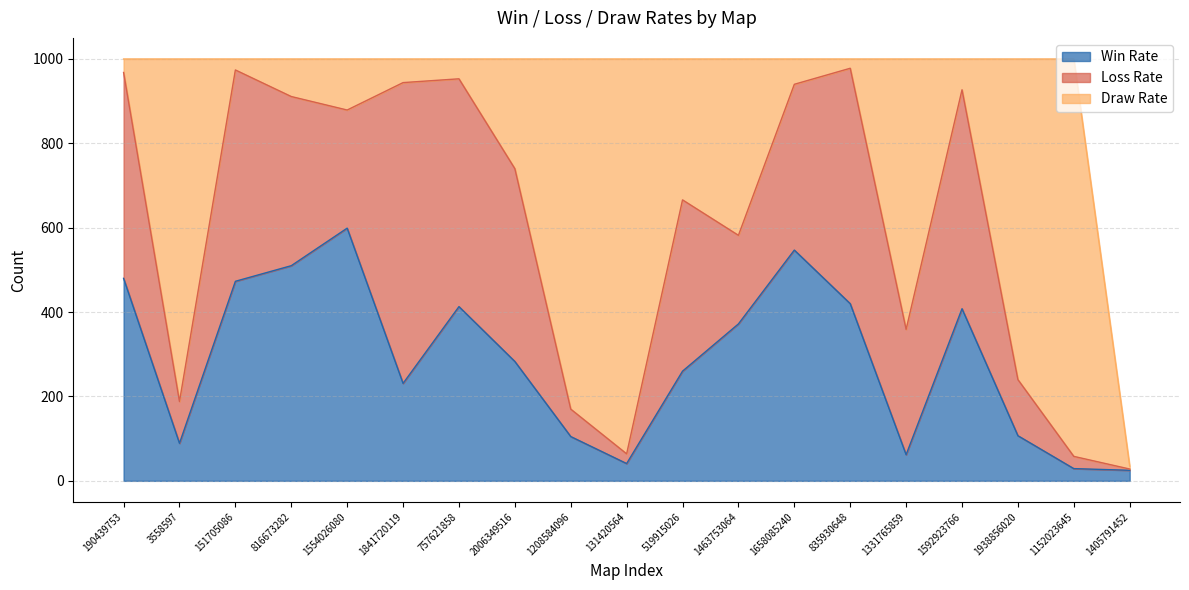

What are all the series names shown in the legend?

Win Rate, Loss Rate, Draw Rate